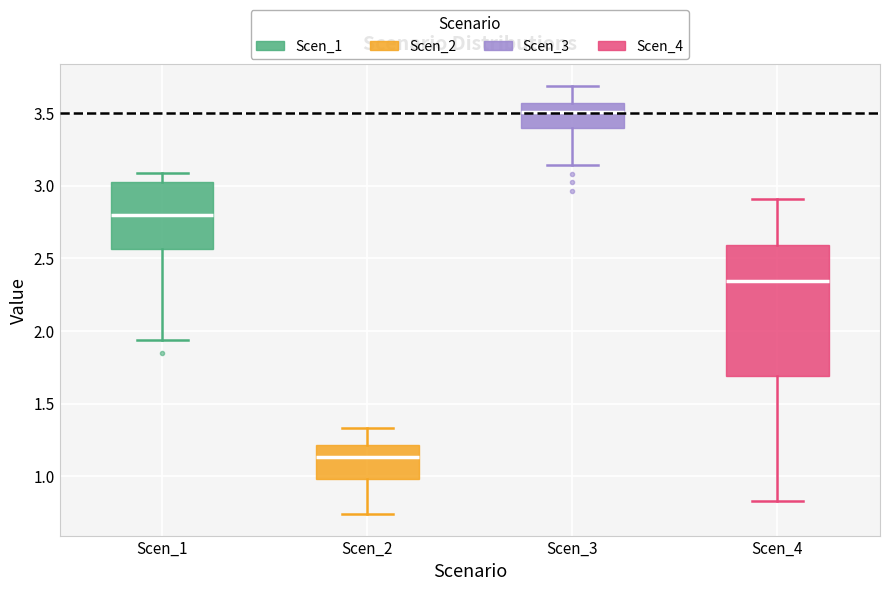

Which box is the tallest, from its lower edge to its upper edge?

Scen_4